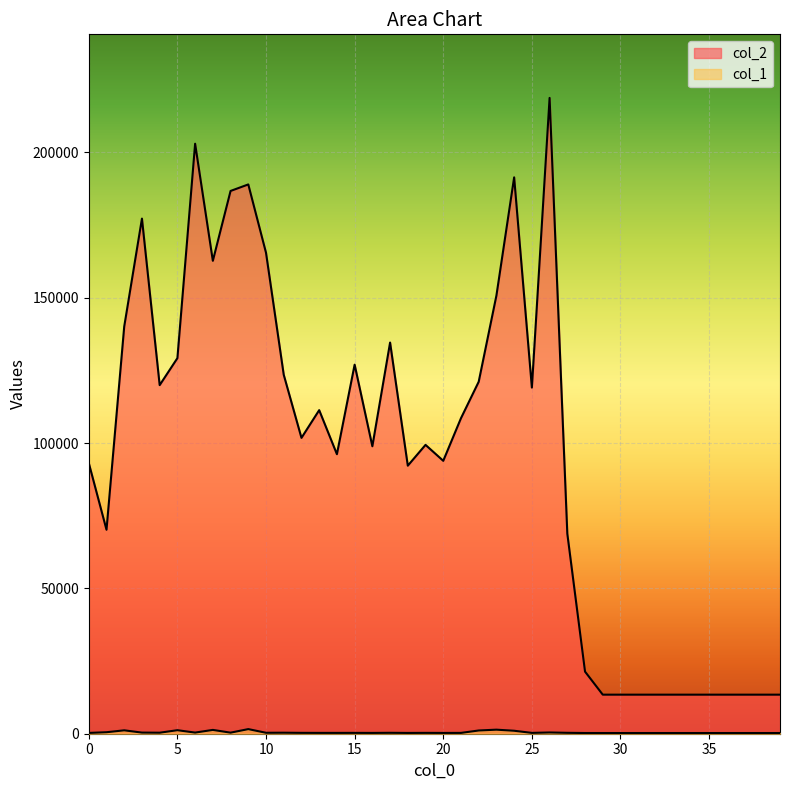

How many interior local peaks does the col_2 series have?

9